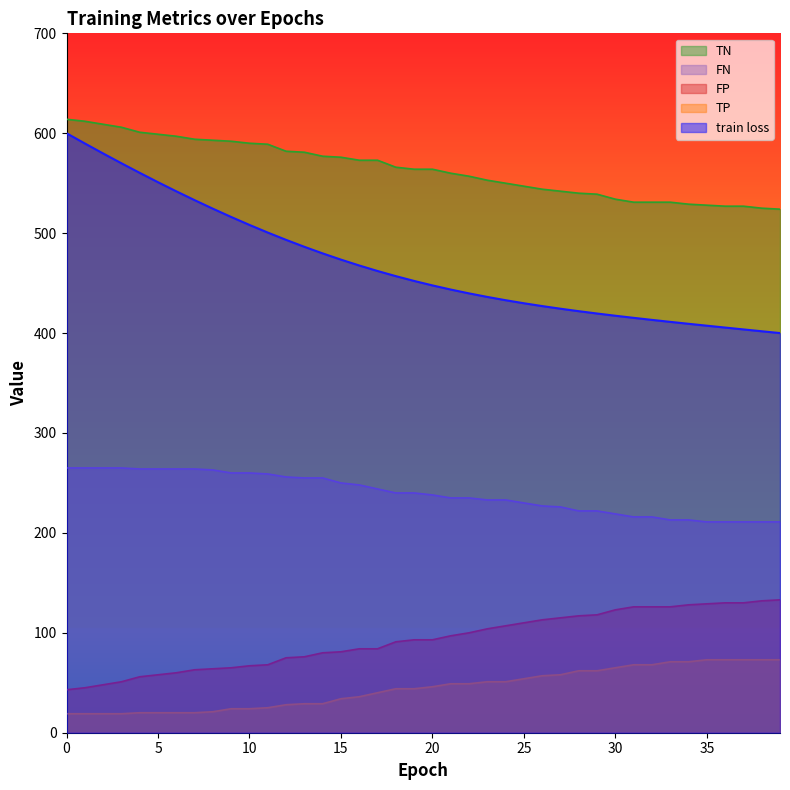

Which series has the largest range (max minus min)?

train loss